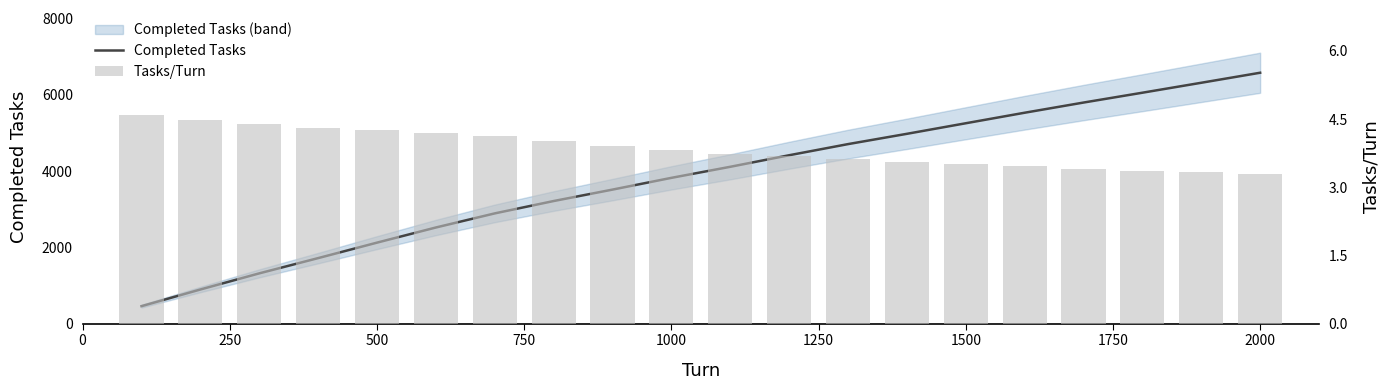

What is the highest value of the Completed Tasks series?

6582.0